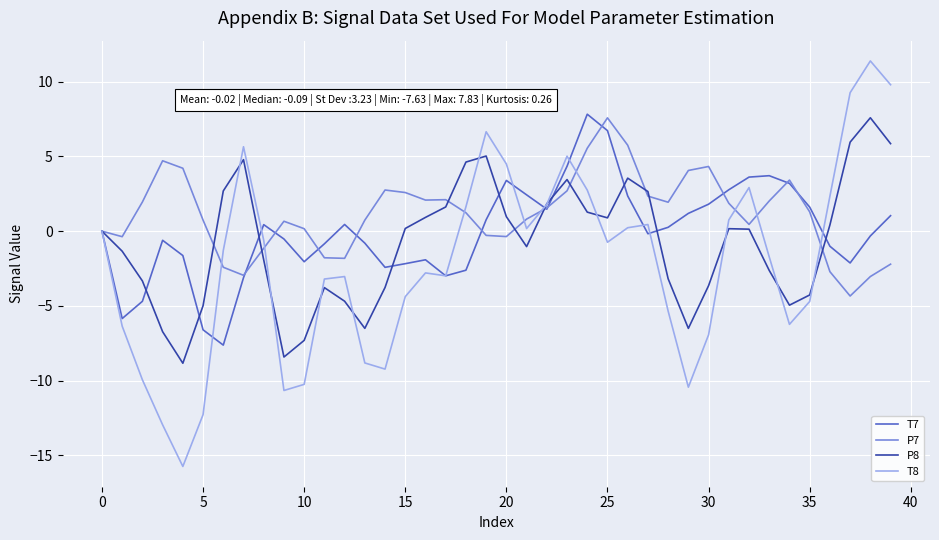

What is the maximum value shown in the chart?

11.4